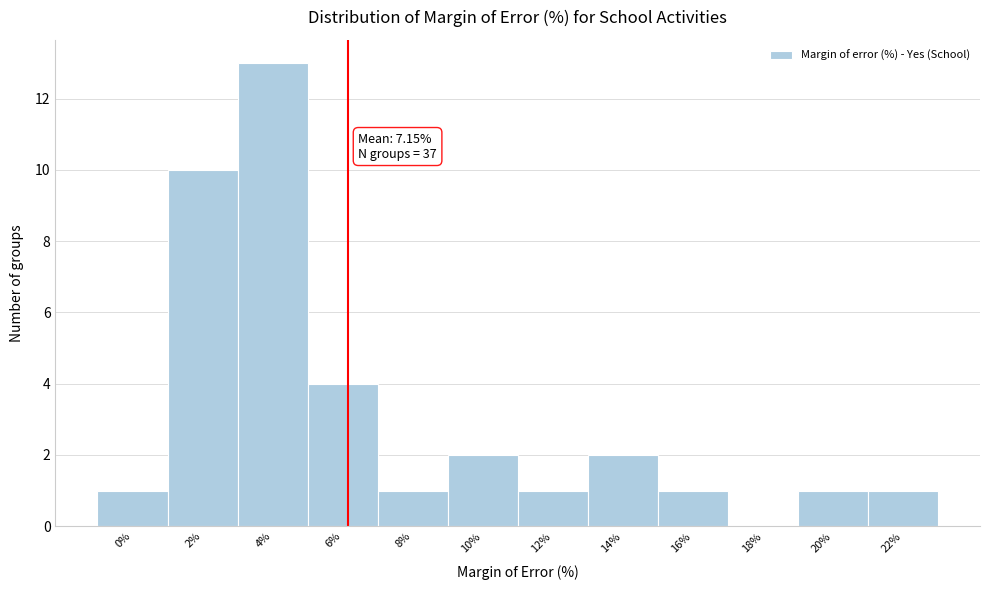

Reading right to left, transcribe all the data shown in this chart.

22%=1	20%=1	18%=0	16%=1	14%=2	12%=1	10%=2	8%=1	6%=4	4%=13	2%=10	0%=1